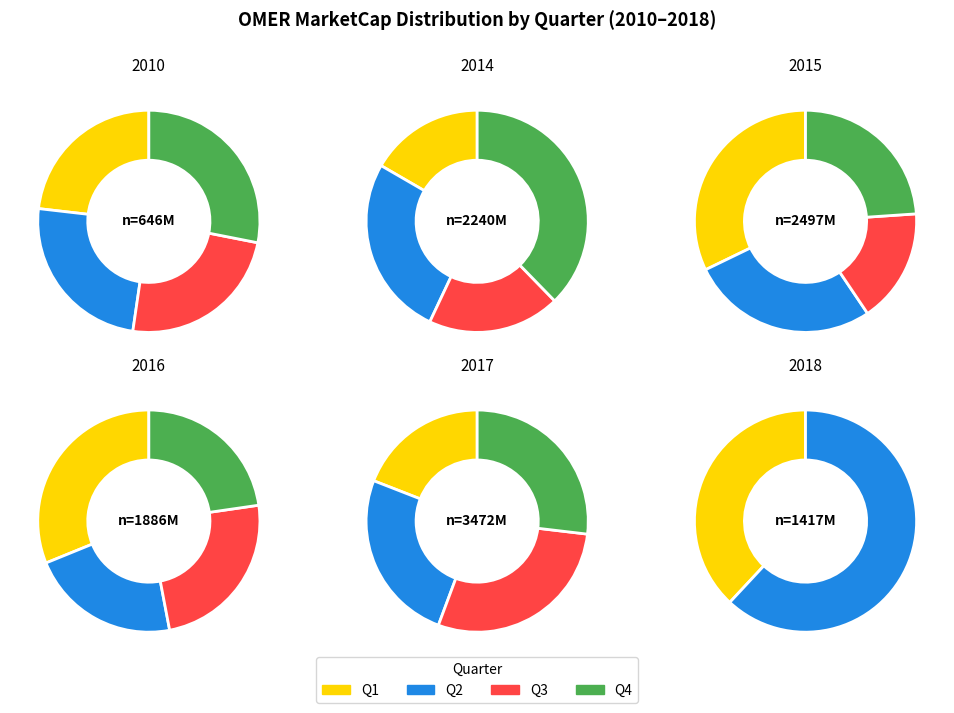

Which category has the smallest portion of the pie?

2018